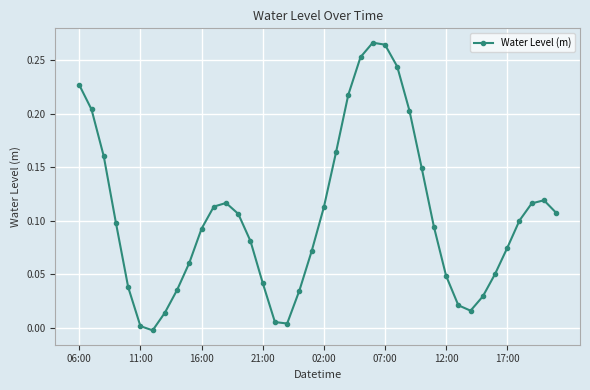

How many interior local peaks (higher than both neighbors) does the data have?

3